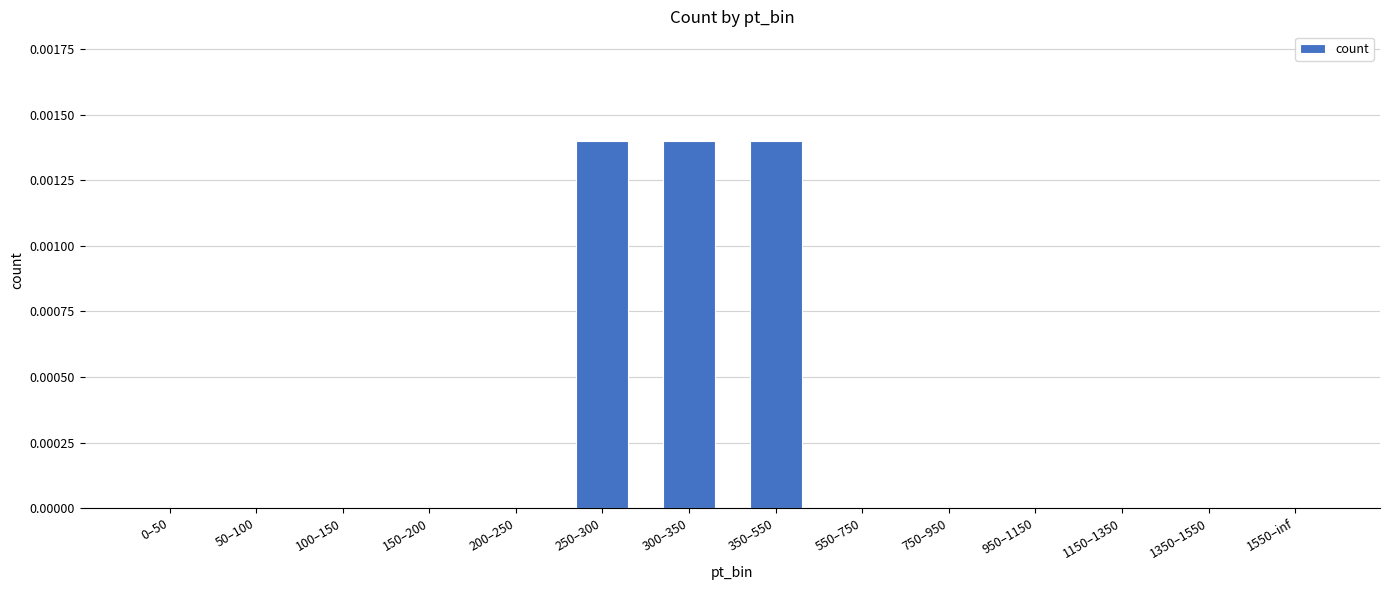

Are the bars horizontal?

No